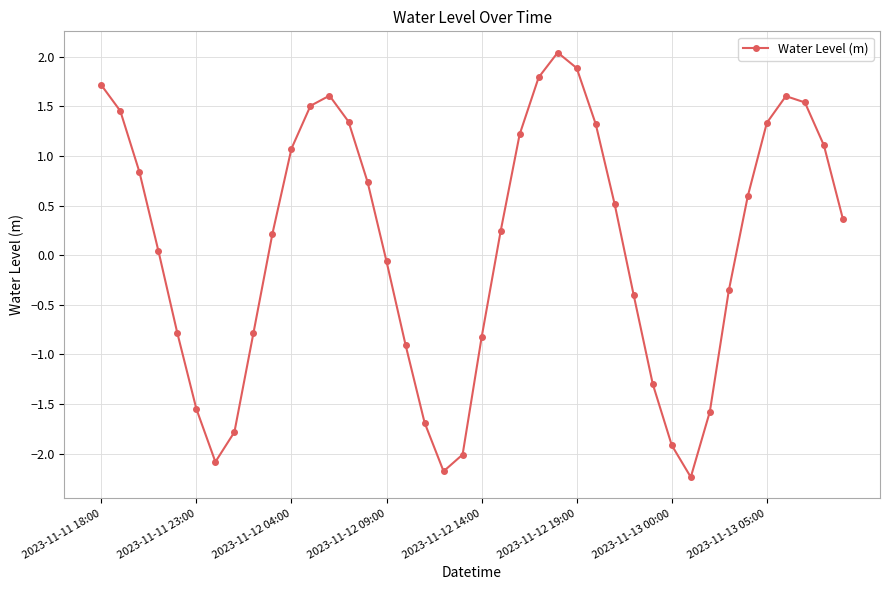

How many values exceed 0?

23